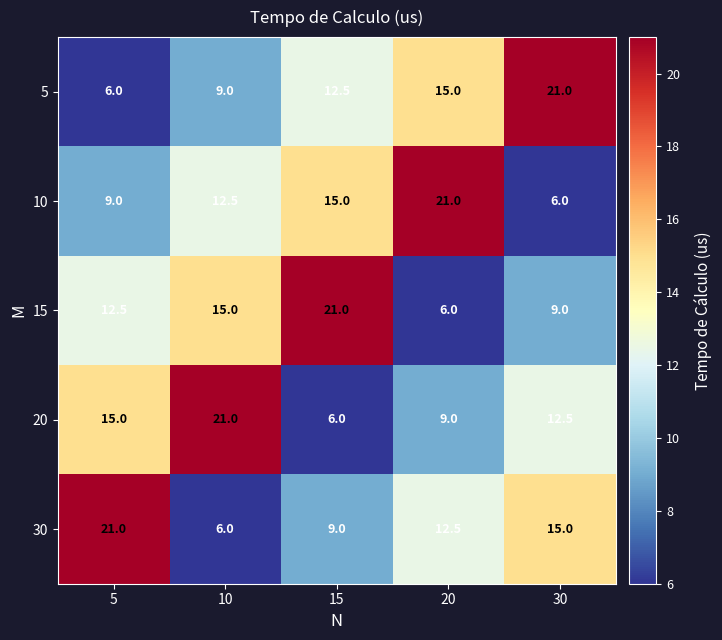

Is the value of 10 at 30 greater than the value of 20 at 10?

No